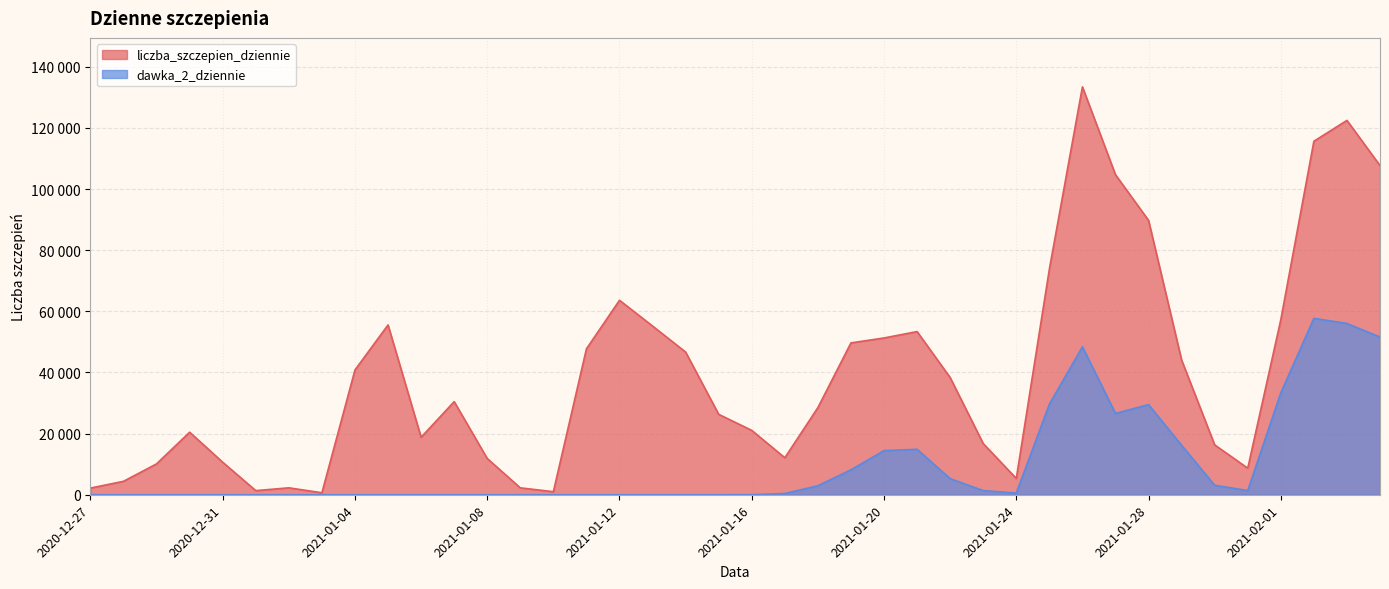

What is the sum of all dawka_2_dziennie values?

401517